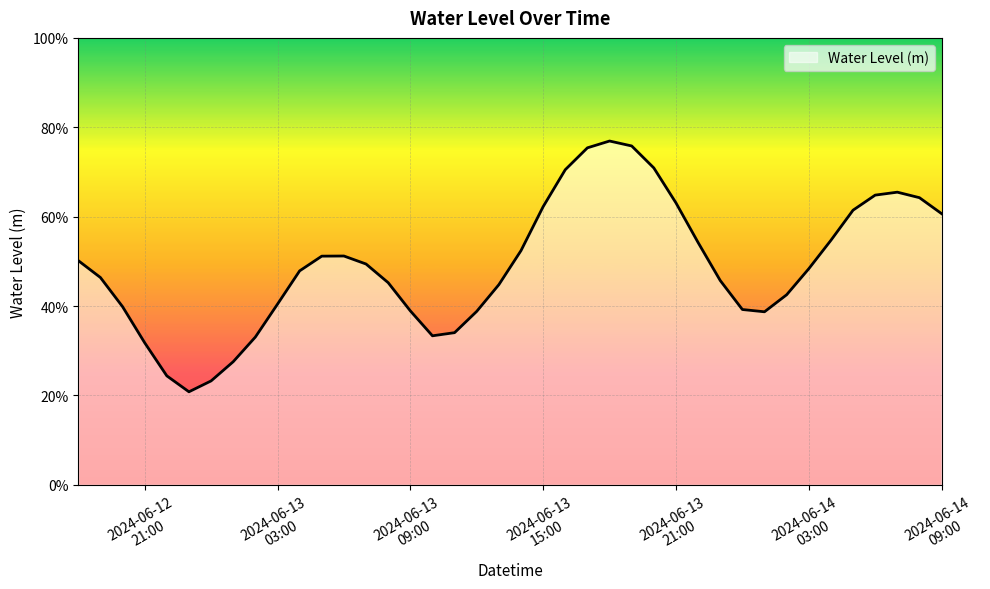

How many values are between 0 and 1?

40